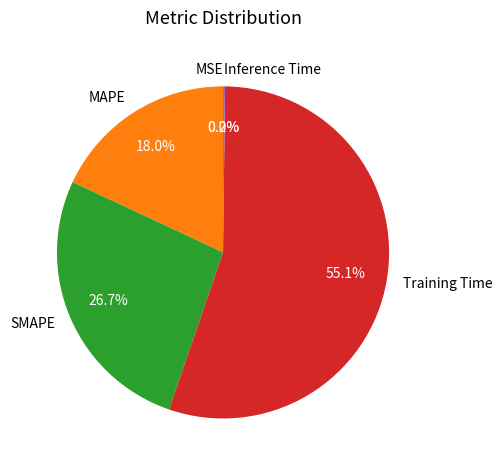

To the nearest percent, what is the combined percentage of SMAPE and MAPE?

45%